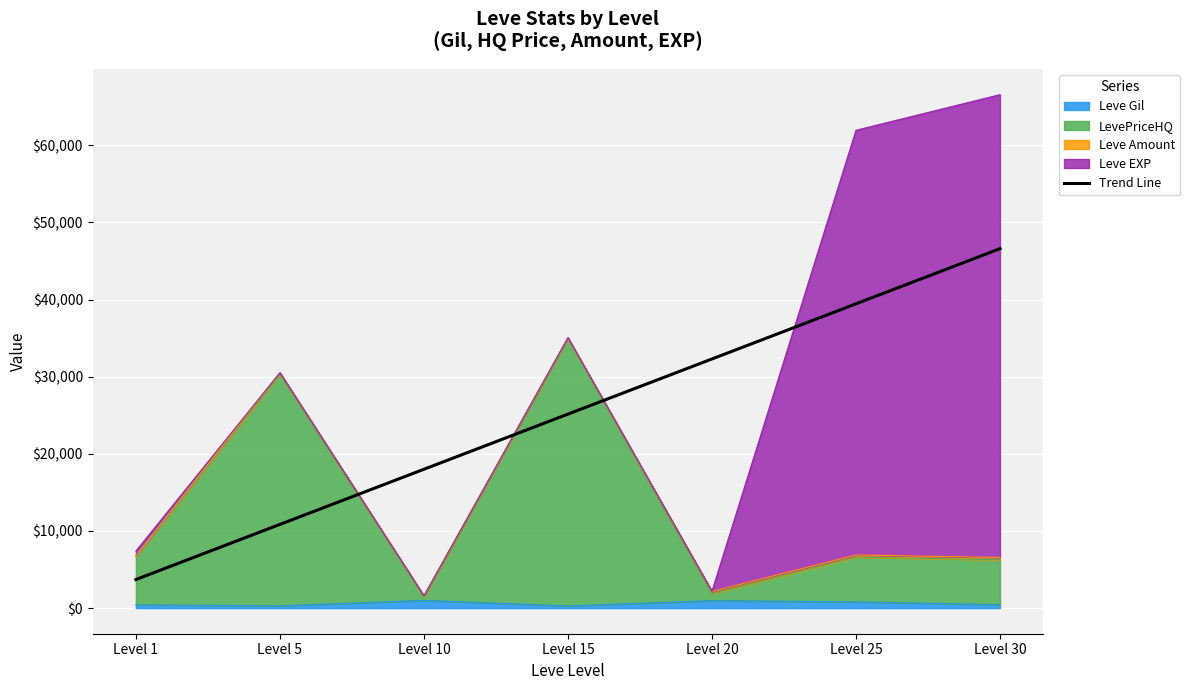

At which label is the value closest to 25143?

Level 15